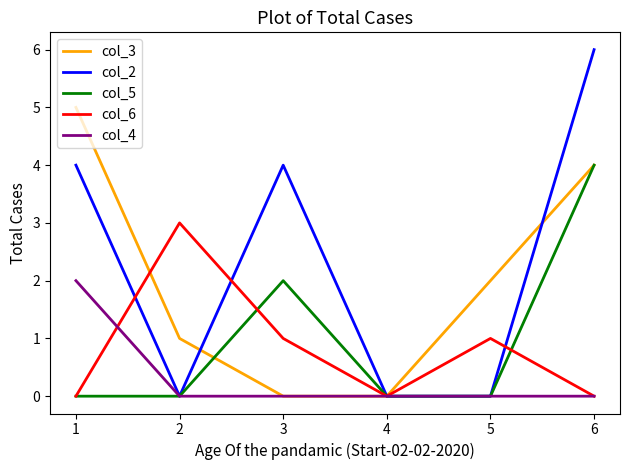

True or false: col_2 has a value of -4 at 1.

False